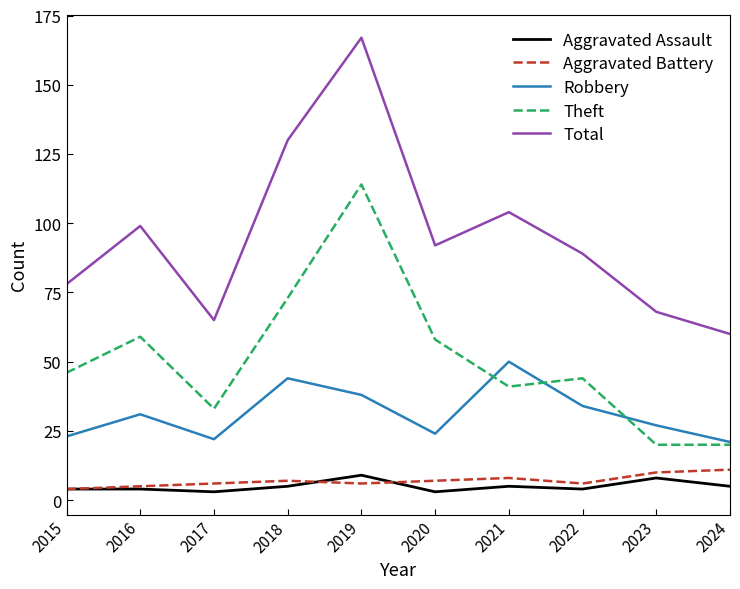

Is this an area chart (filled region under the line)?

No